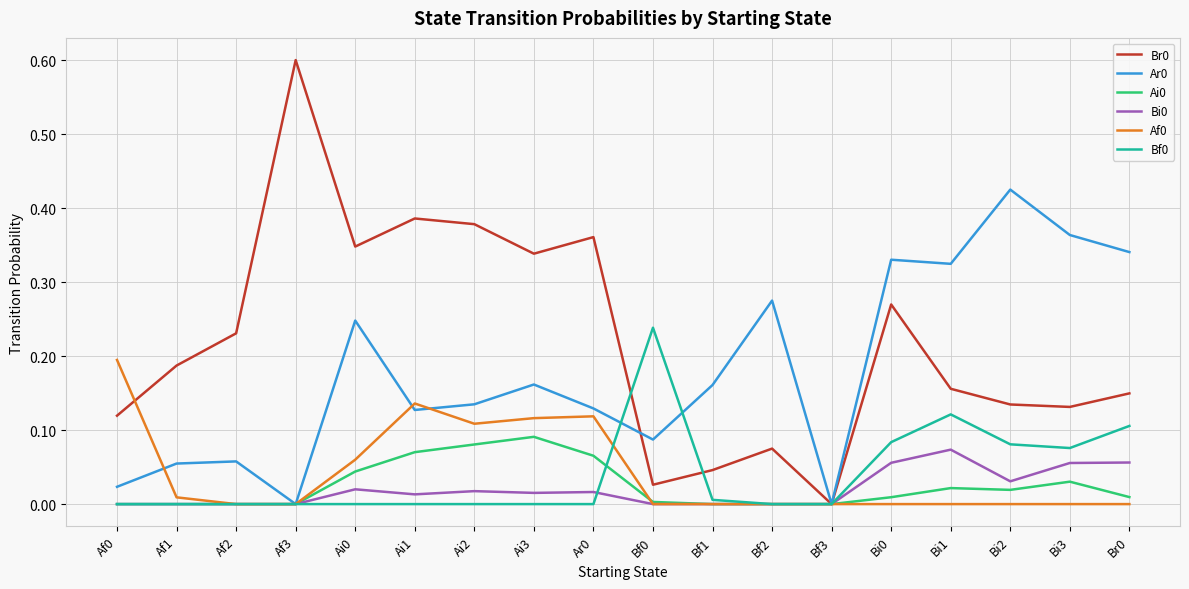

The value of Af0 at Ar0 is 0.0. True or false?

False